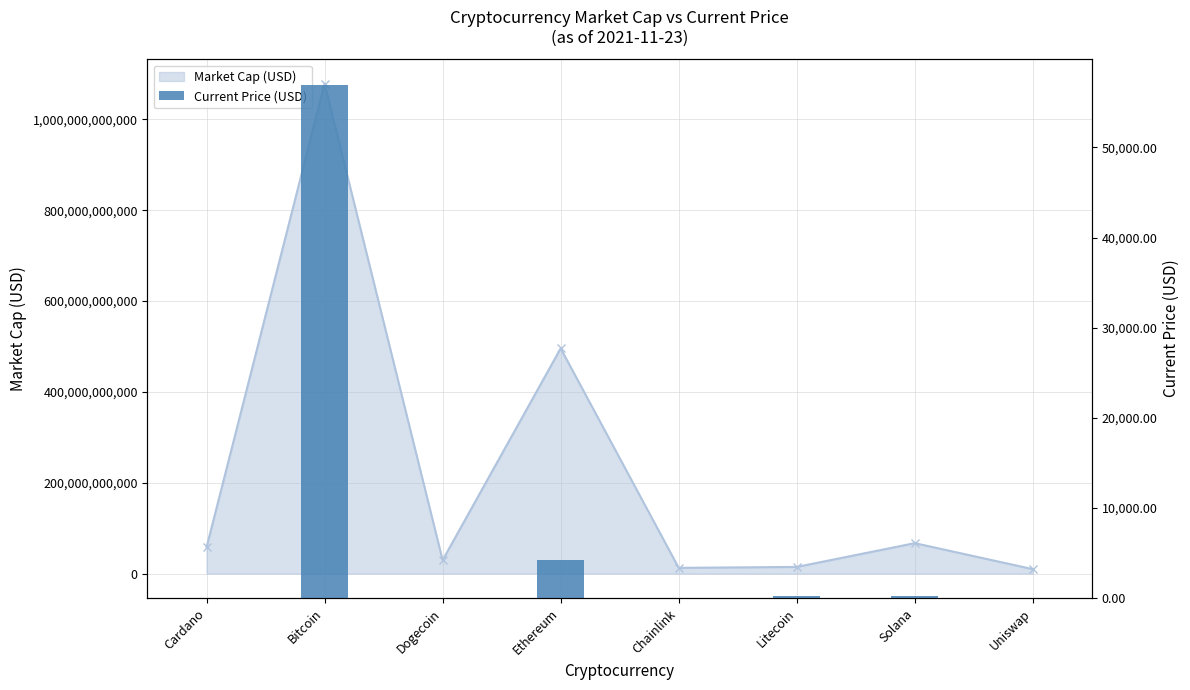

Where does the data first go above 210?

Bitcoin